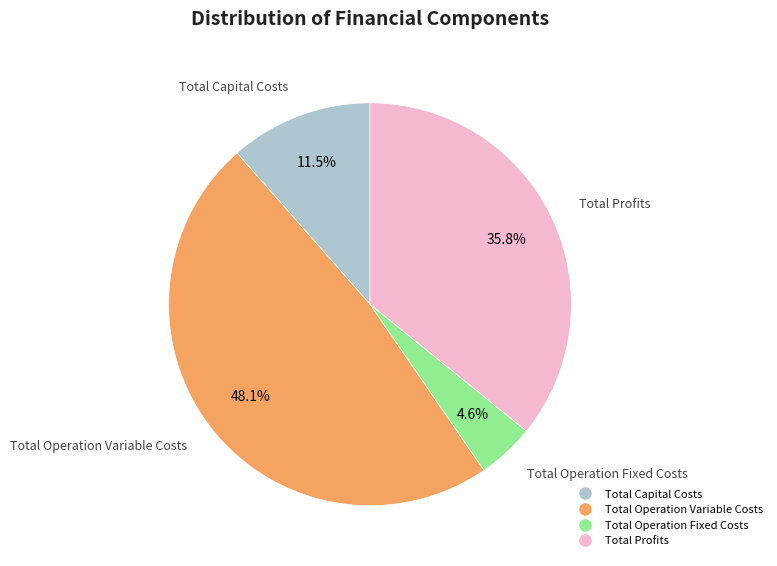

How many slices are in this pie chart?

4